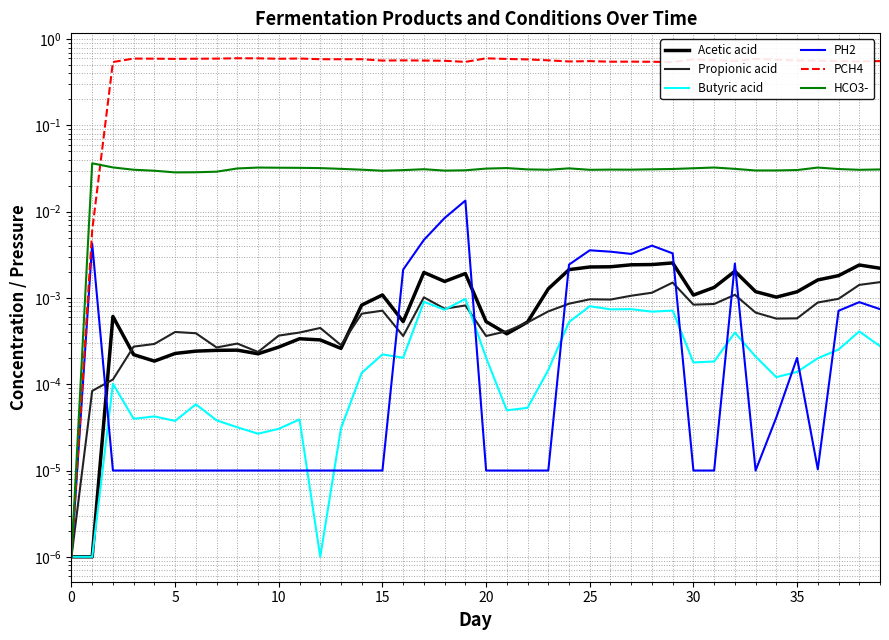

True or false: PH2 has a value of 0.0 at 9.

True